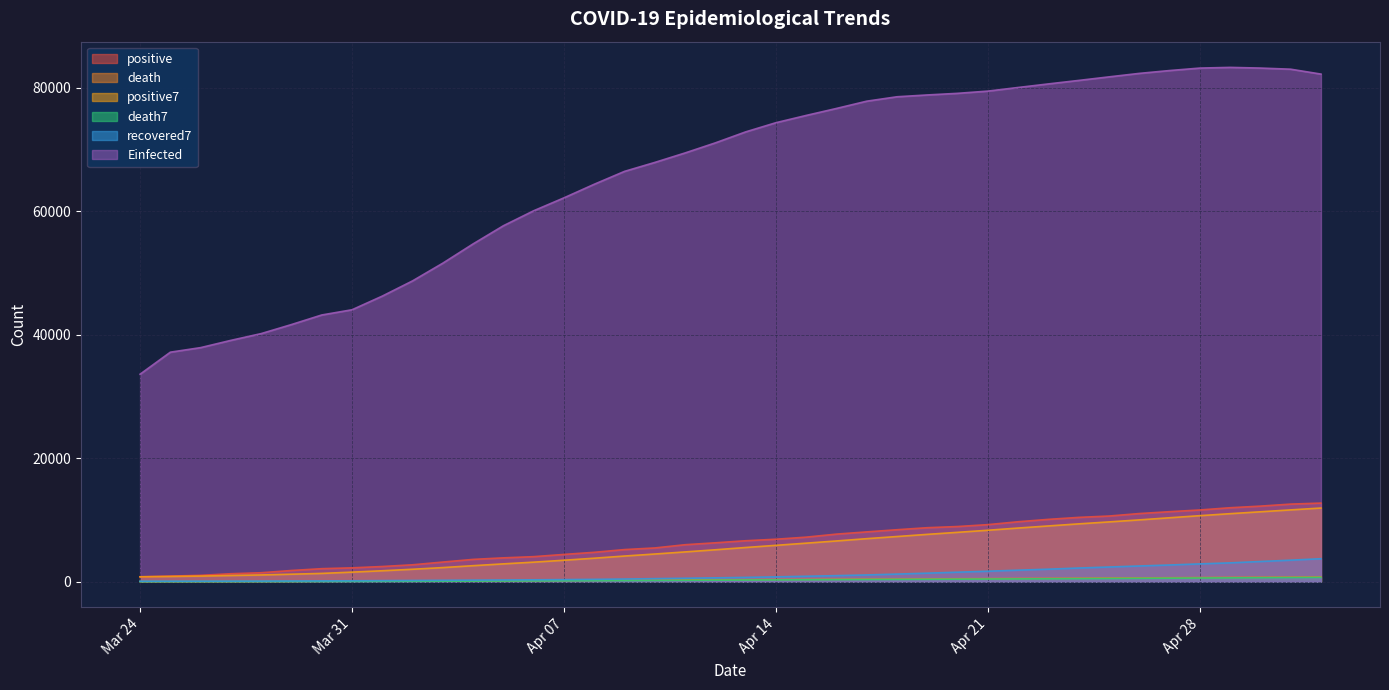

How many lines are shown in the chart?

6